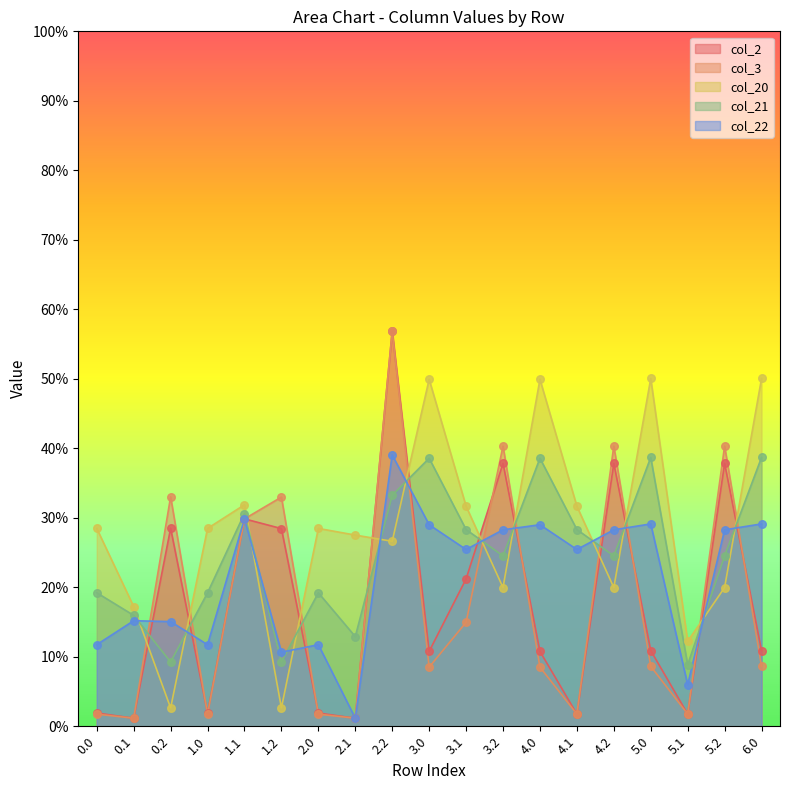

Is the value of col_21 at 6.0 greater than the value of col_22 at 1.0?

Yes